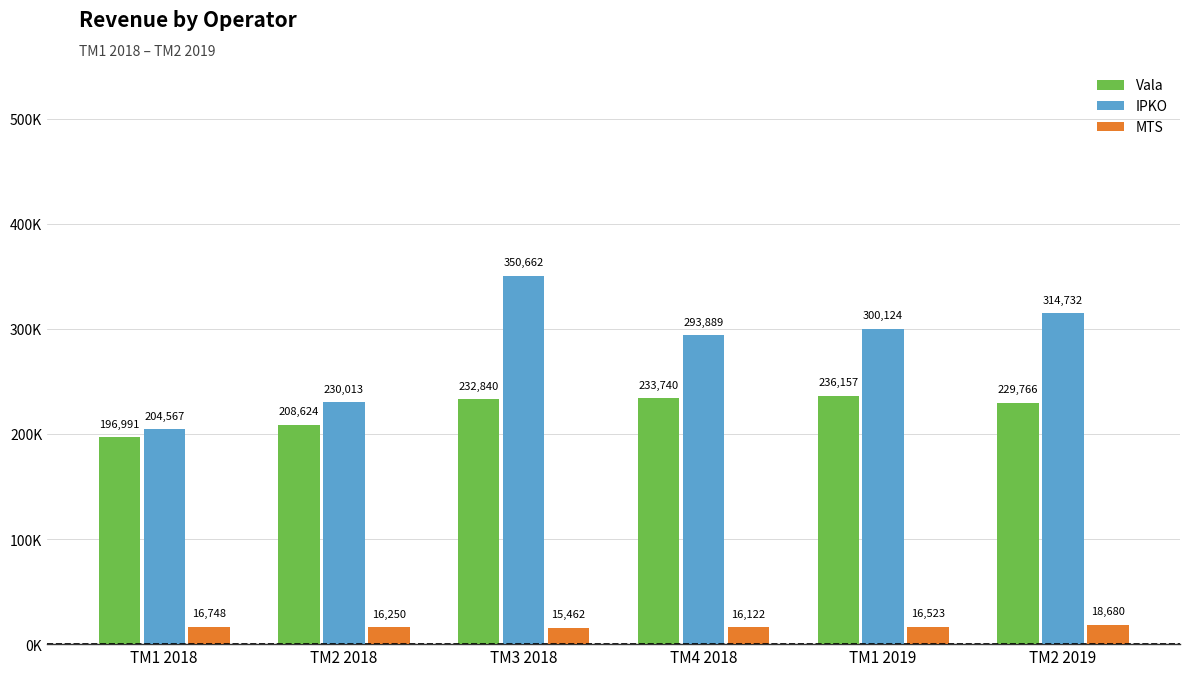

List the labels in order of IPKO value, largest first.

TM3 2018, TM2 2019, TM1 2019, TM4 2018, TM2 2018, TM1 2018